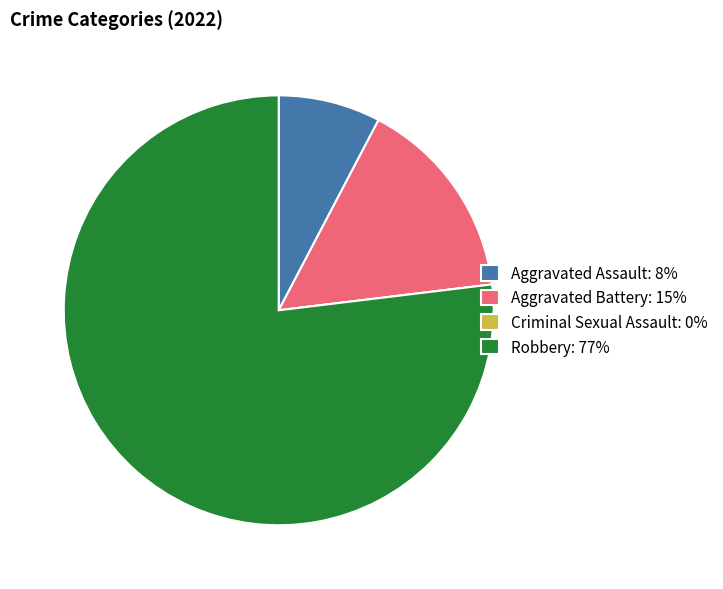

Is the sum of Aggravated Battery: 15% and Aggravated Assault: 8% greater than half?

No